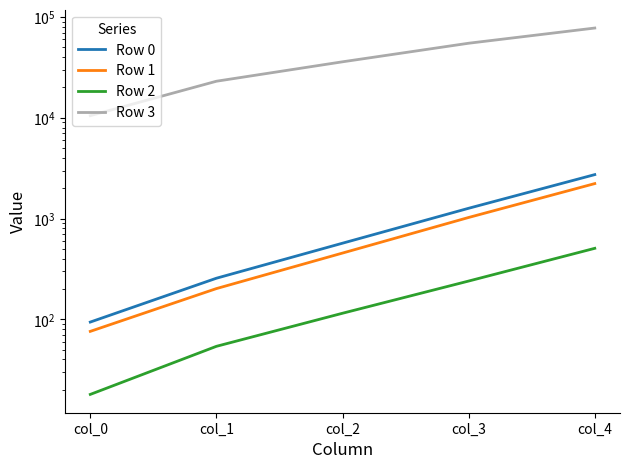

True or false: Row 1 and Row 0 cross at least once.

False